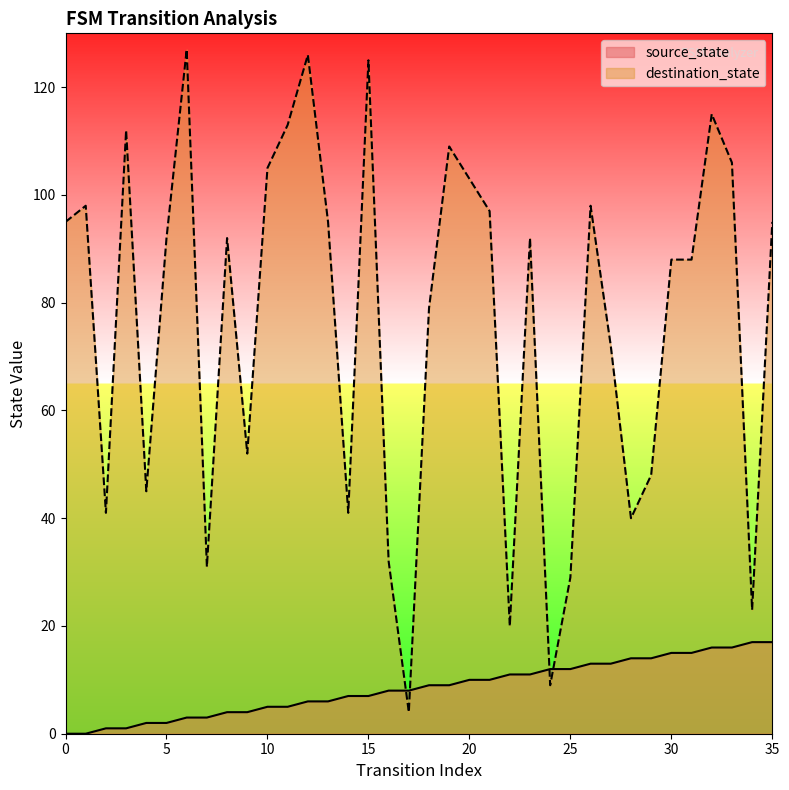

What is the difference between the second highest and minimum values in the destination_state series?

122